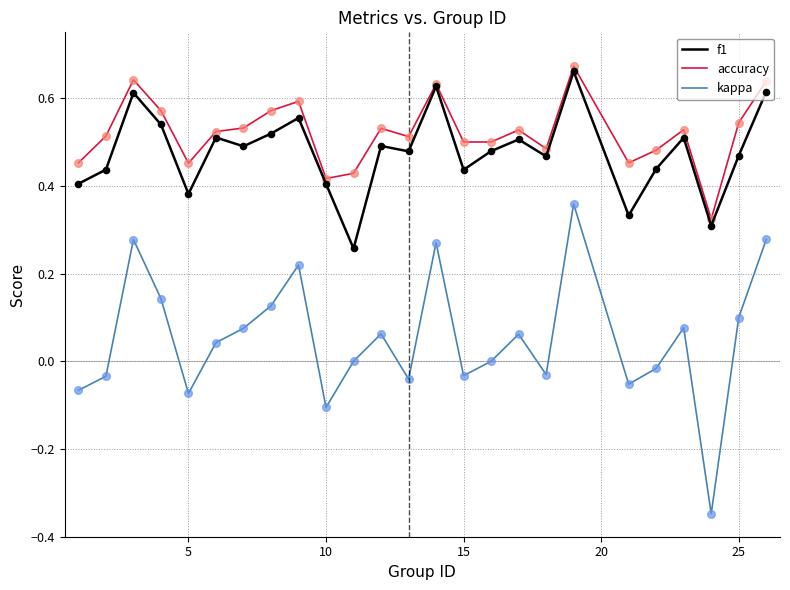

What are all the series names shown in the legend?

f1, accuracy, kappa